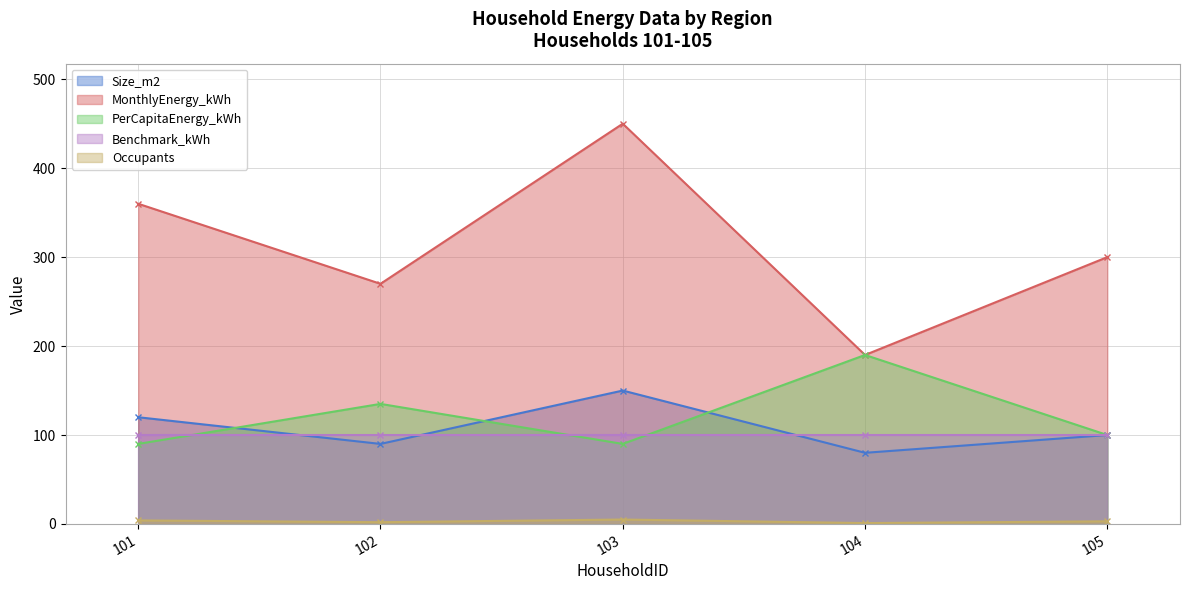

What is the value of the Size_m2 point at the 2nd from the left?

90